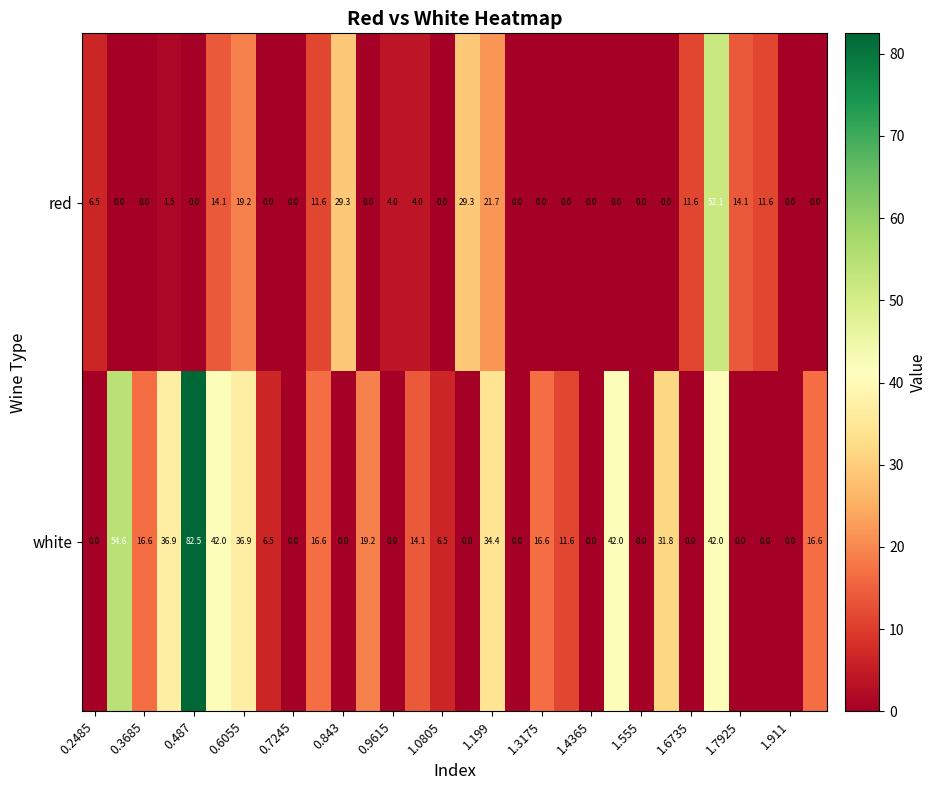

What is the maximum value for red?

52.1